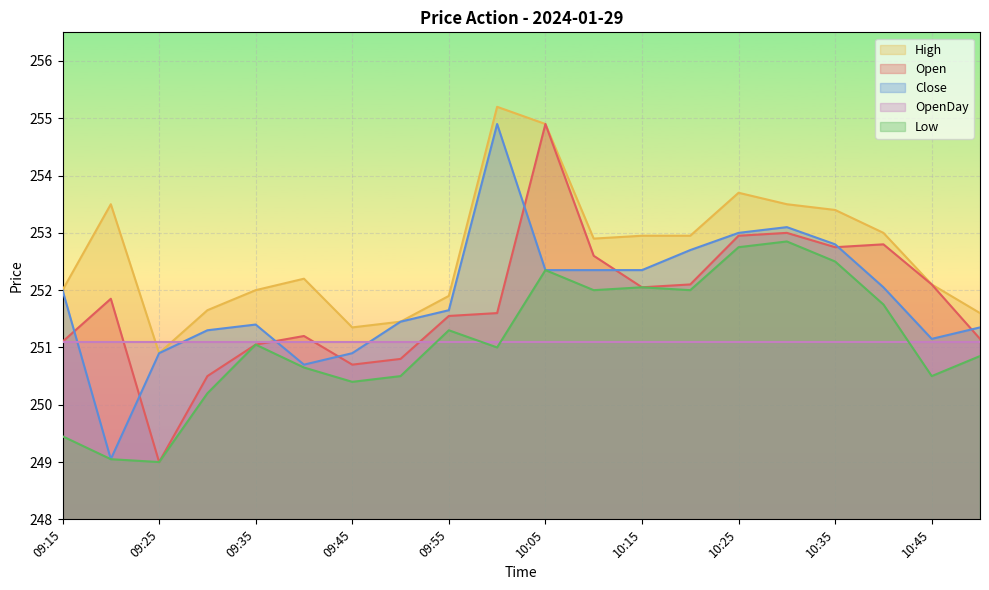

What is the highest value of the Close series?

254.9